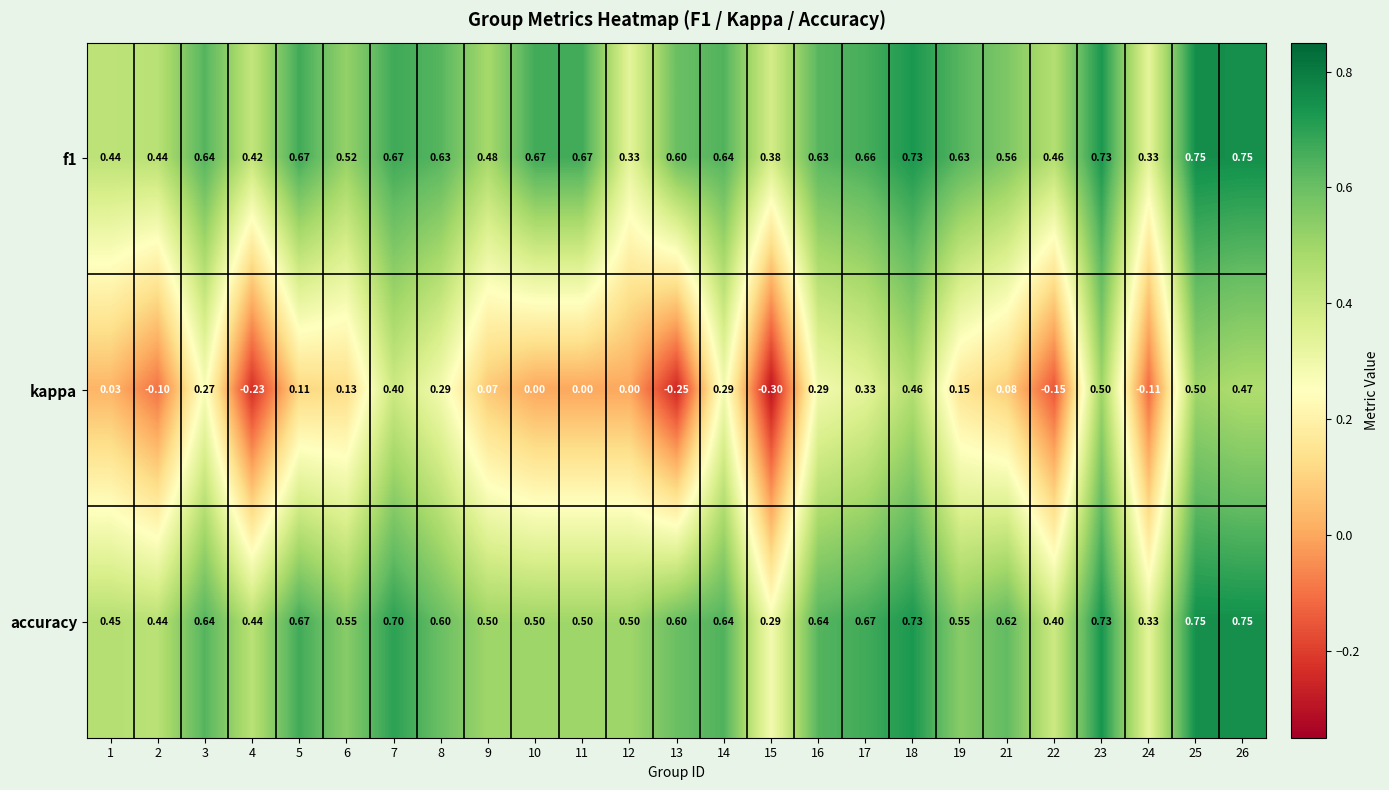

Which series has the largest range (max minus min)?

kappa